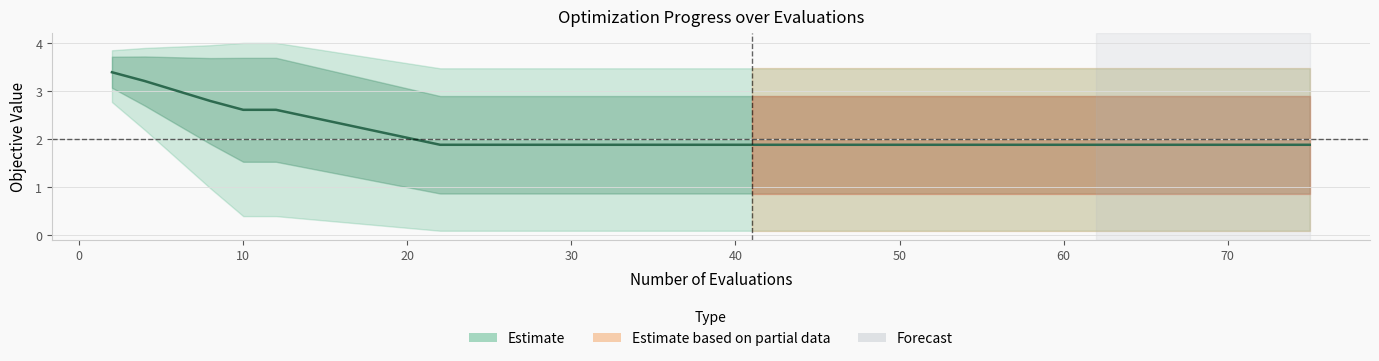

How many lines are shown in the chart?

1